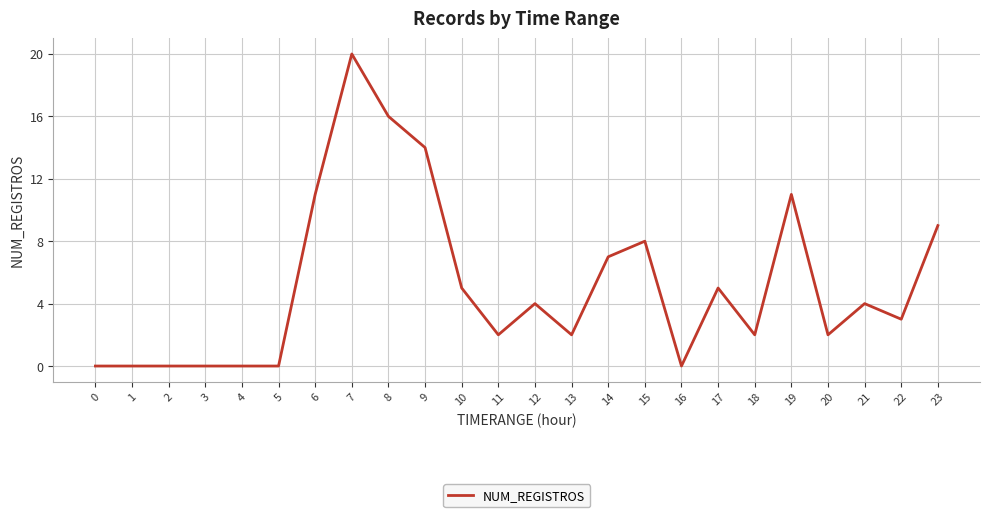

What is the maximum value shown in the chart?

20